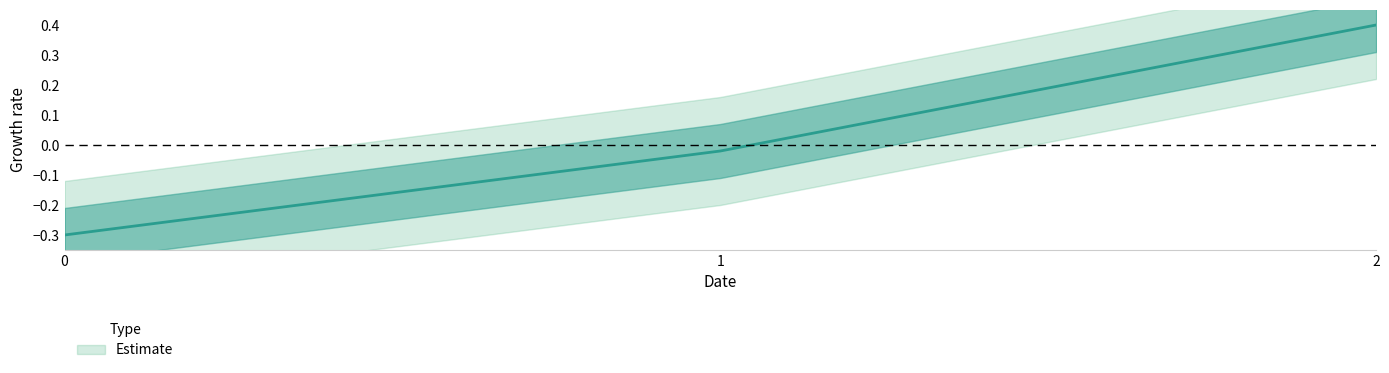

Reading left to right, what are all the values shown in this chart?

0=-0.3	1=-0.0	2=0.4